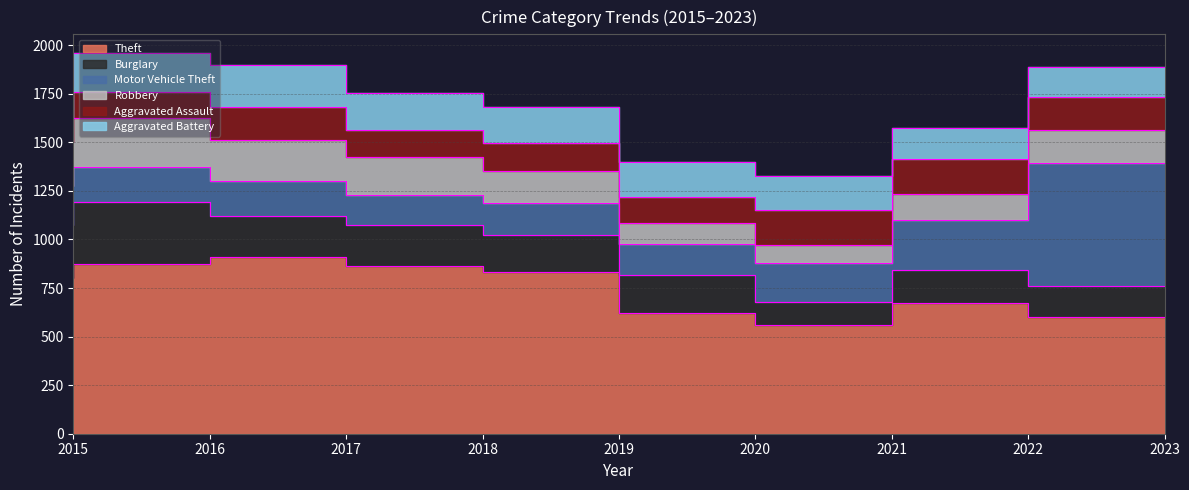

What are all the series names shown in the legend?

Theft, Burglary, Motor Vehicle Theft, Robbery, Aggravated Assault, Aggravated Battery